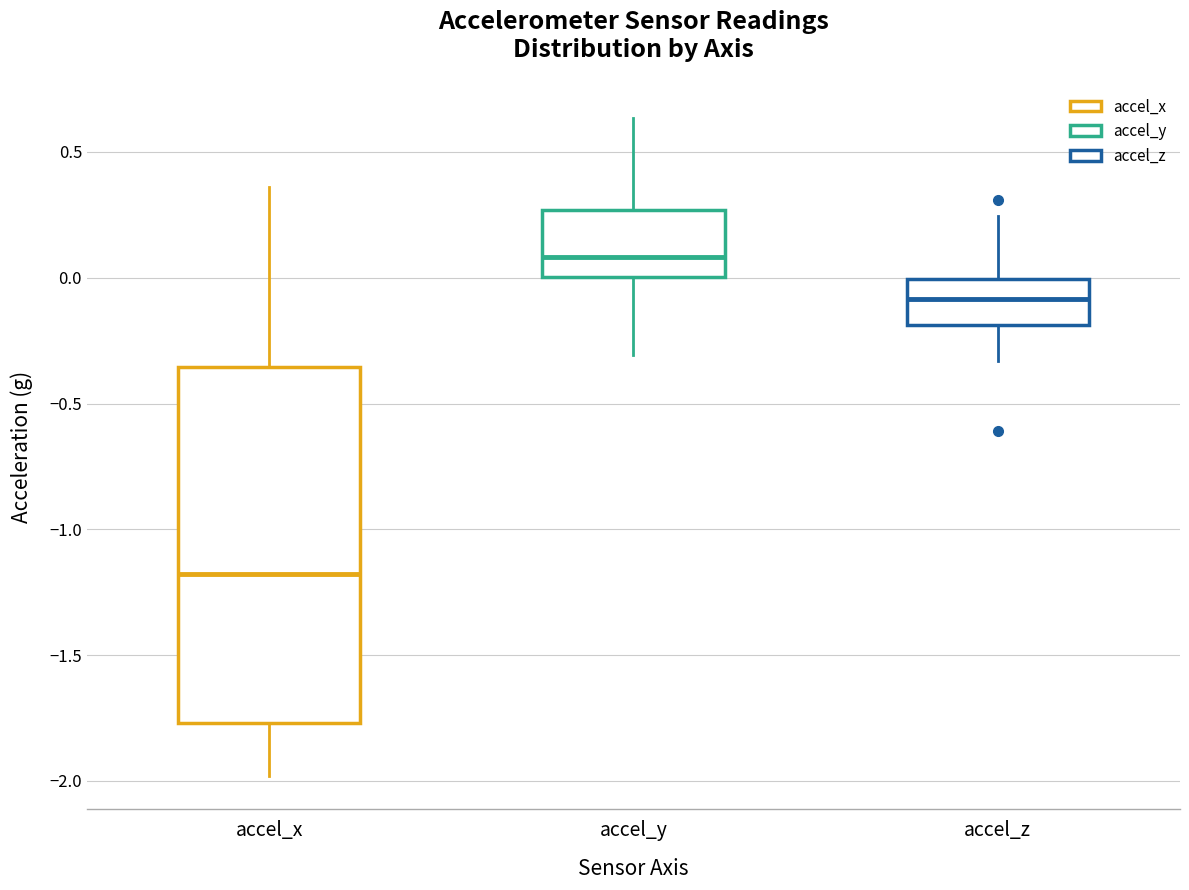

Which box is the tallest, from its lower edge to its upper edge?

accel_x